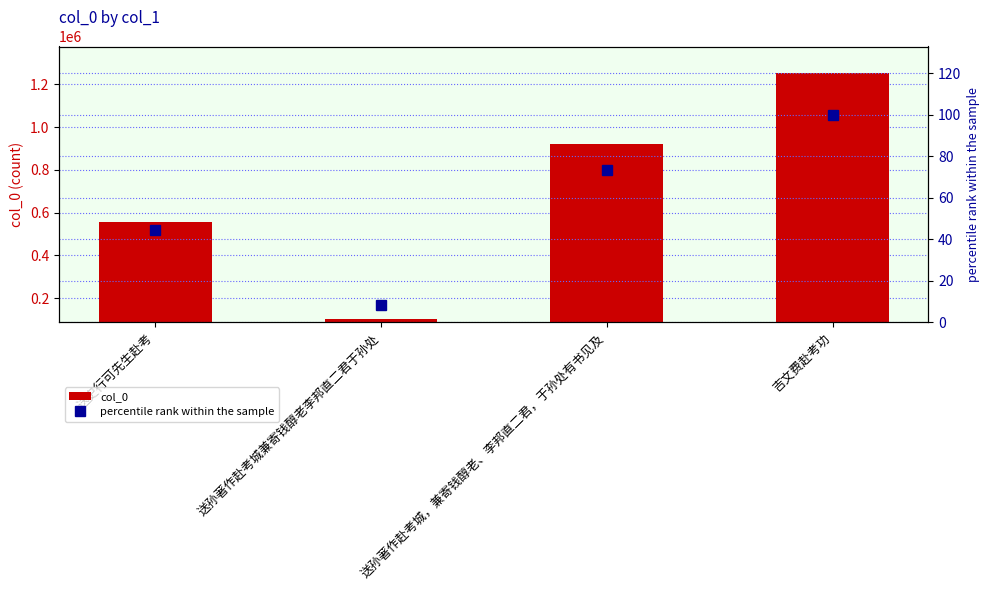

What is the value of the col_0 bar at the 3rd from the left?

921081